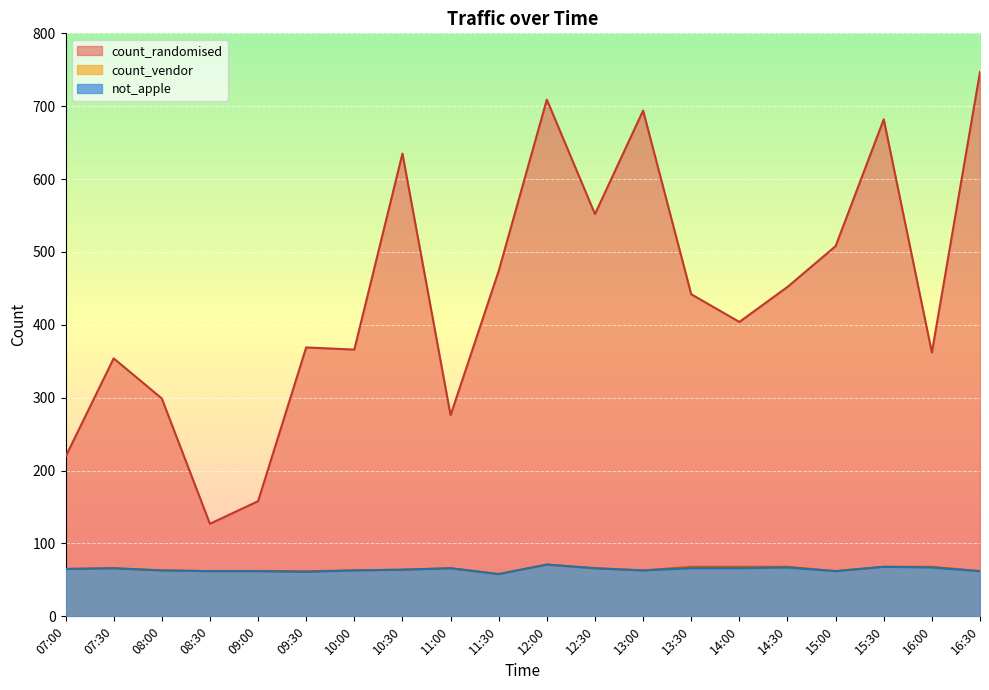

Which series has the largest total across all categories?

count_randomised